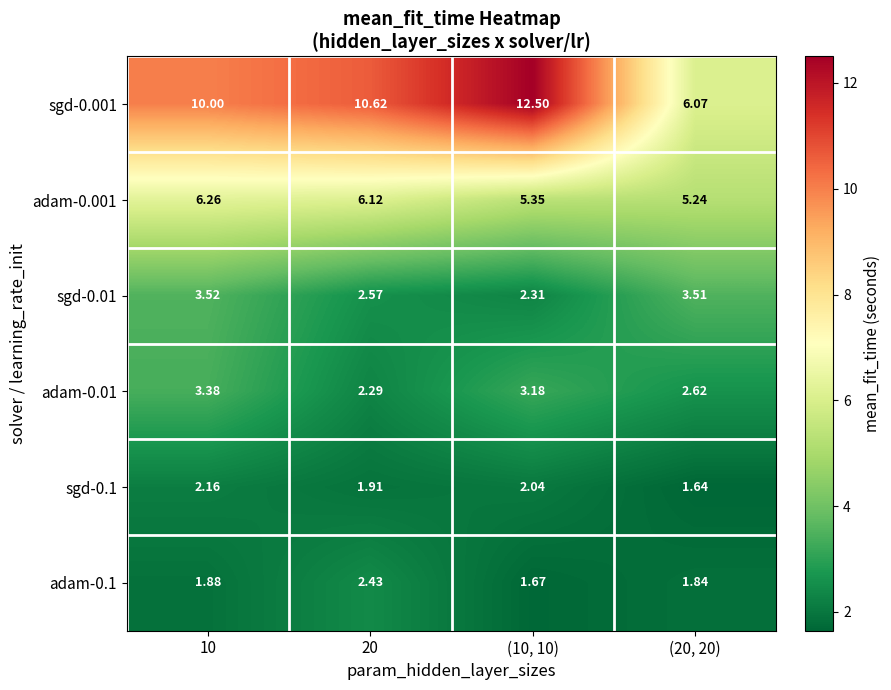

Is the value of sgd-0.1 at 10 greater than the value of adam-0.01 at (10, 10)?

No